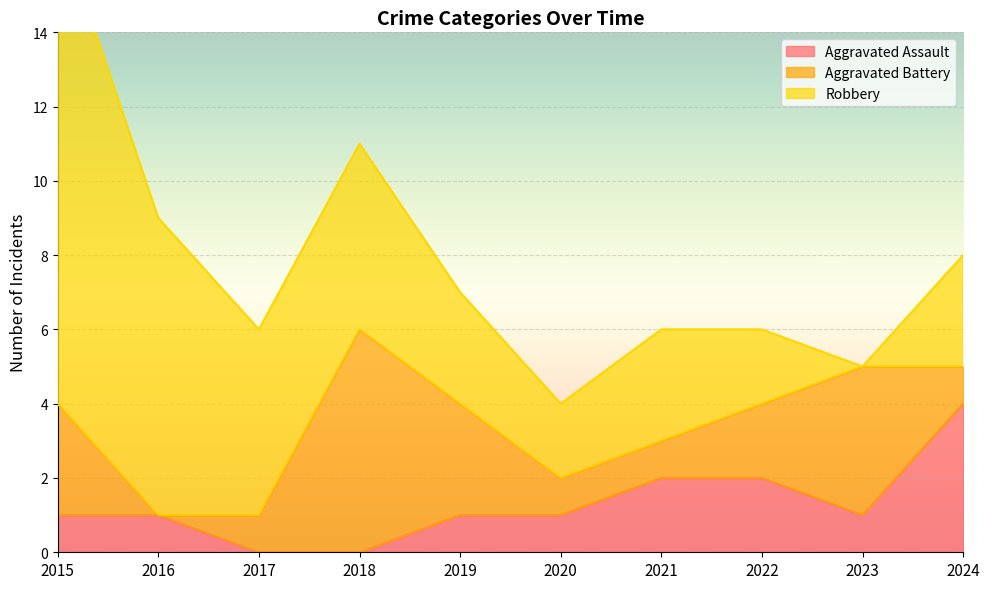

Rank the series at 2020 from lowest to highest value.

Aggravated Assault, Aggravated Battery, Robbery